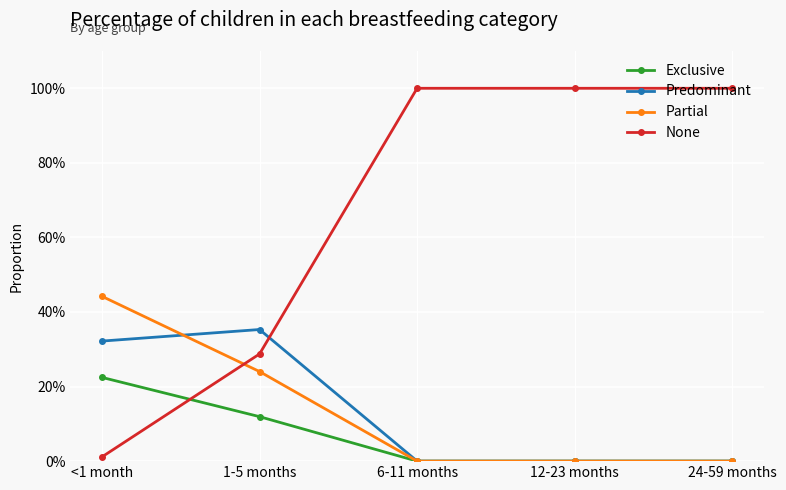

Which series changed the most between 1-5 months and 6-11 months?

None